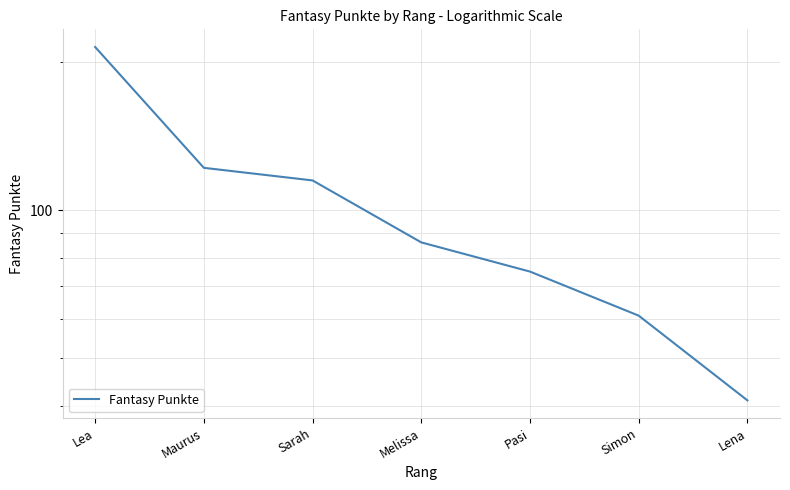

Where does the data first go above 86?

Lea